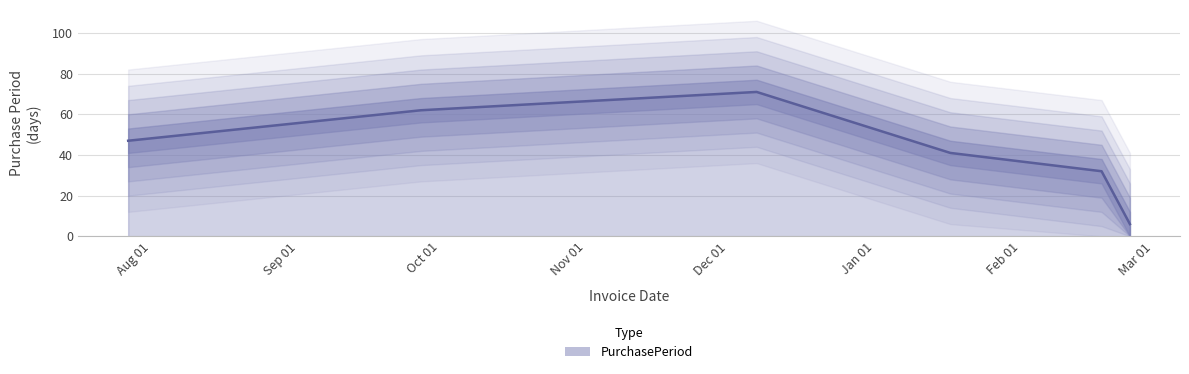

Reading right to left, list all the values displayed in this chart.

2017-02-24=6	2017-02-18=32	2017-01-17=41	2016-12-07=71	2016-09-27=62	2016-07-27=47